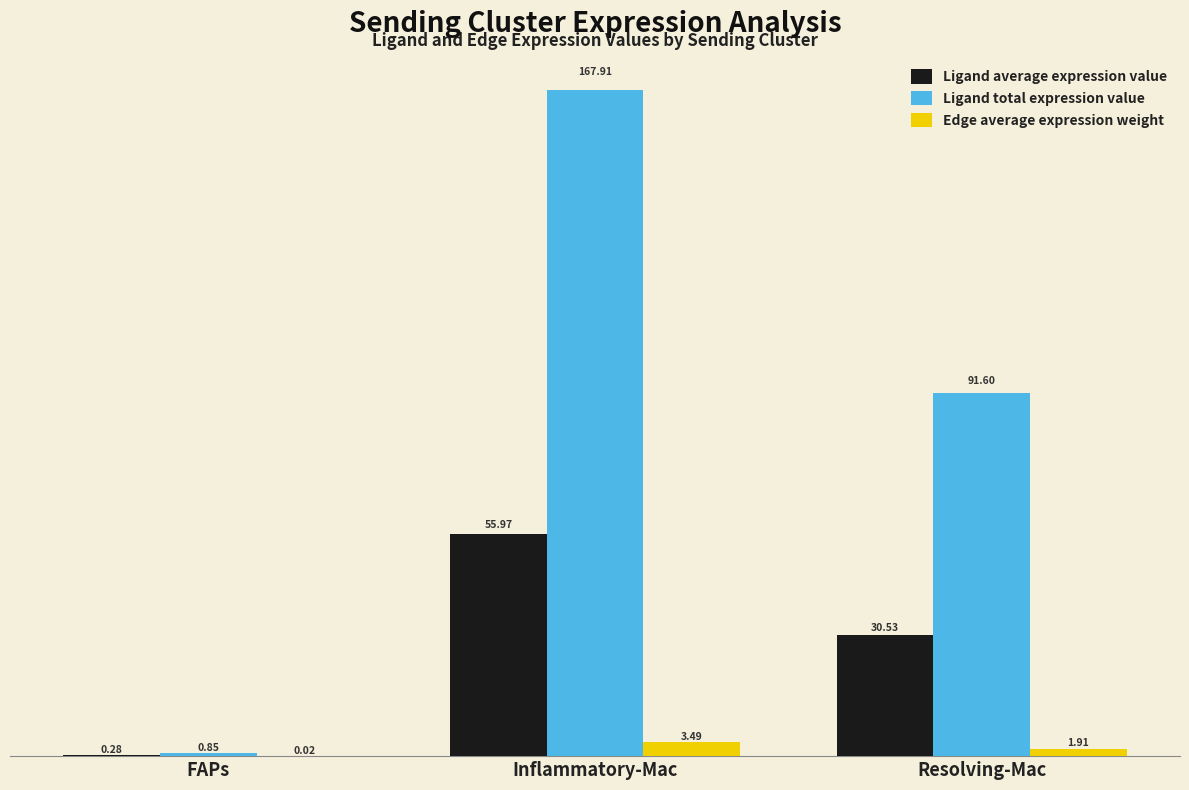

Which category has the highest value in the Ligand total expression value series?

Inflammatory-Mac